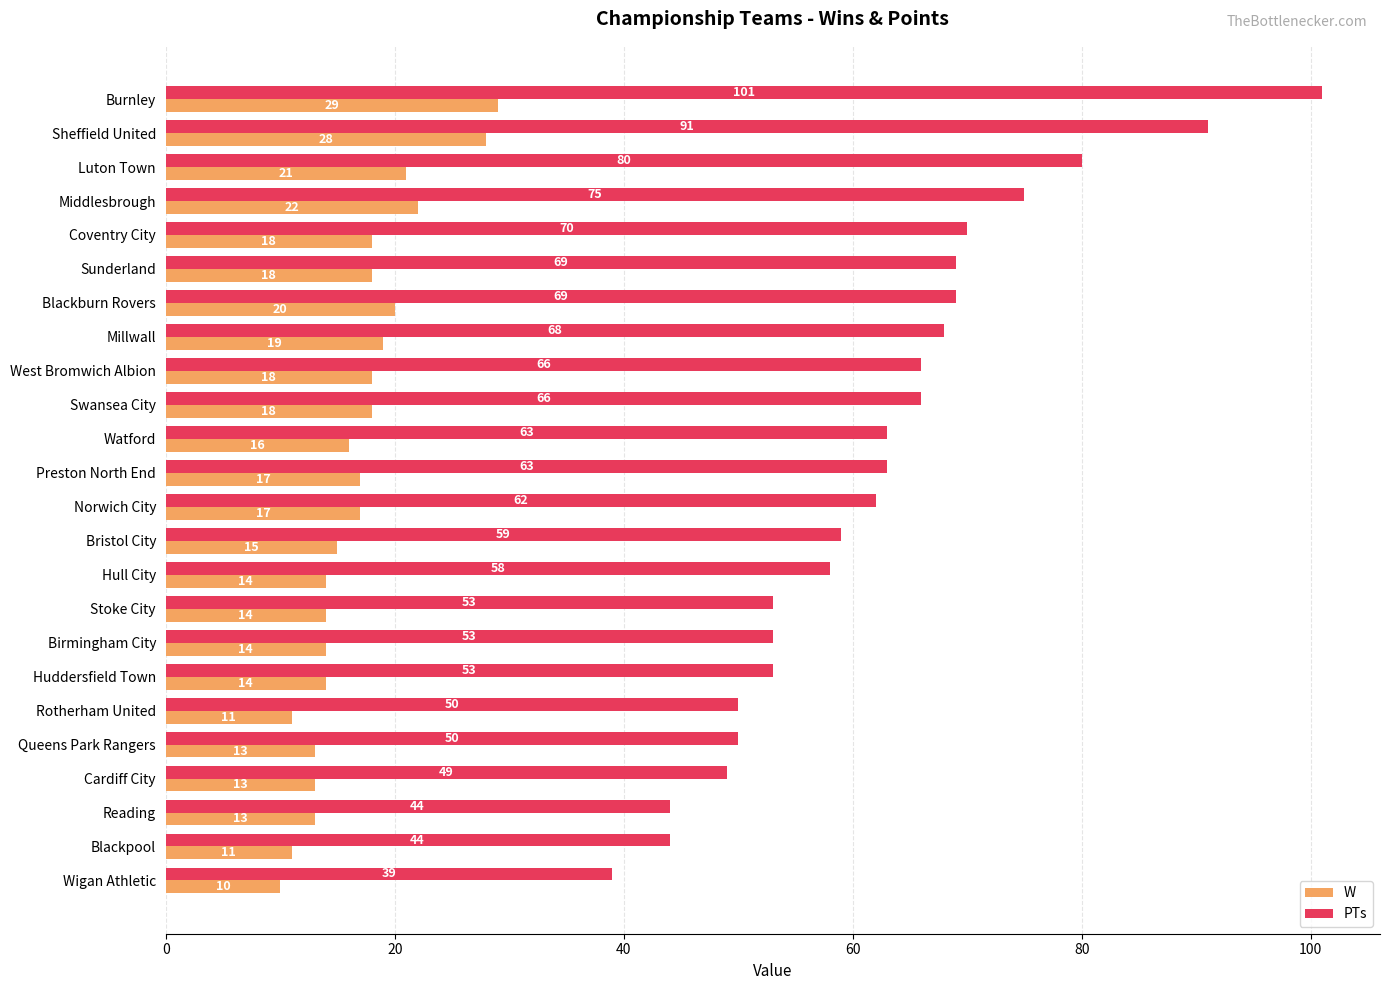

What is the maximum value shown in the chart?

101